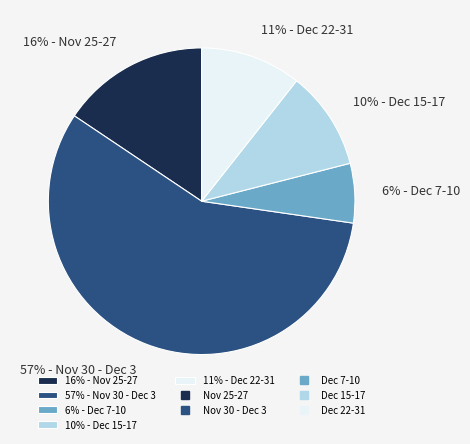

How many slices are in this pie chart?

5